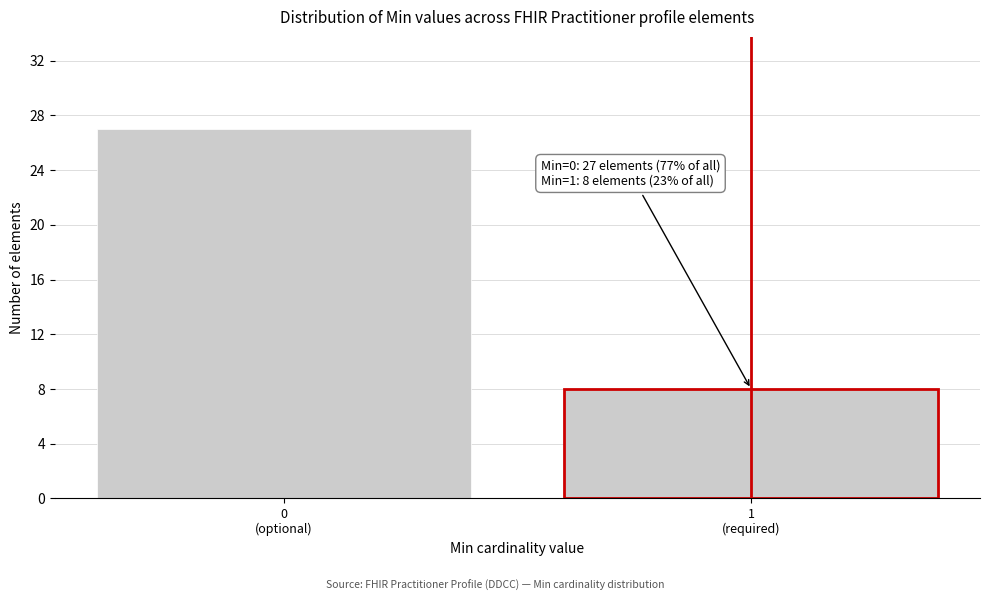

Reading right to left, transcribe all the data shown in this chart.

8	27